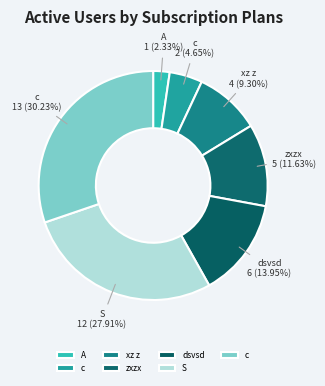

How many segments does this pie chart have?

7